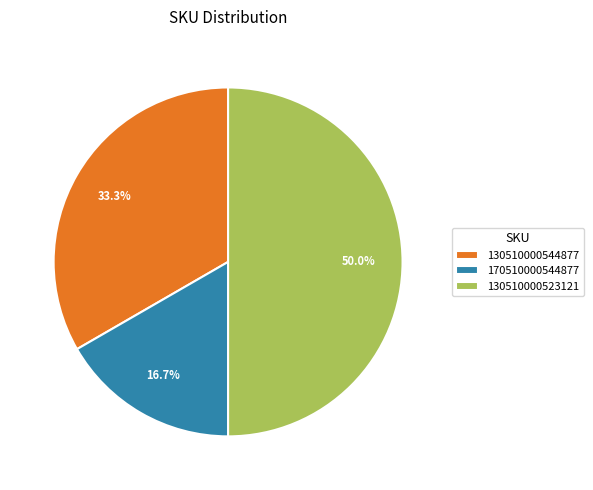

How many slices are in this pie chart?

3